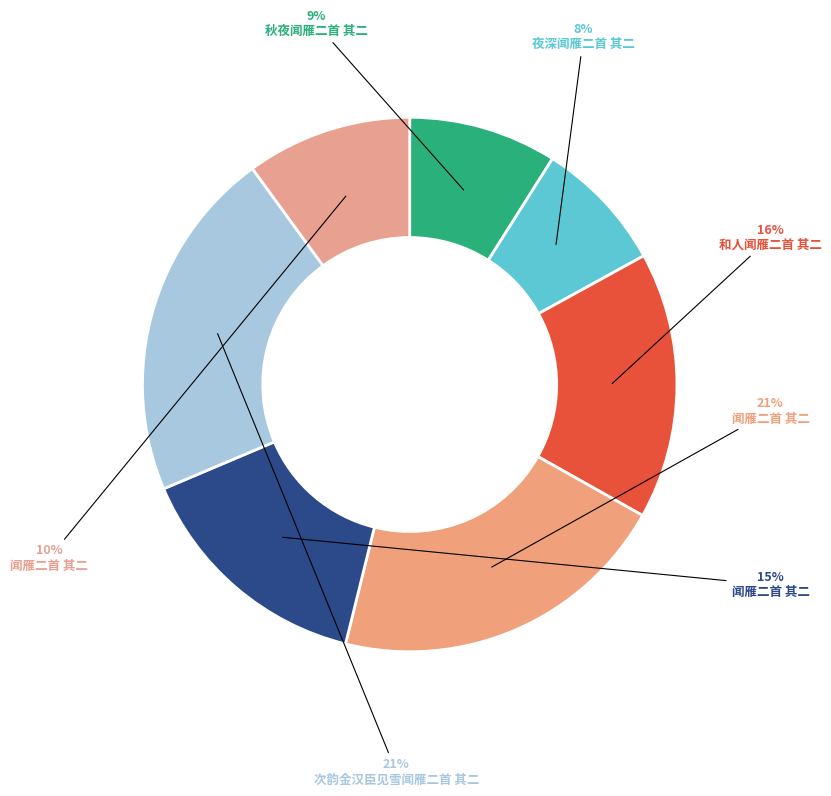

Which slice is the smallest?

夜深闻雁二首 其二